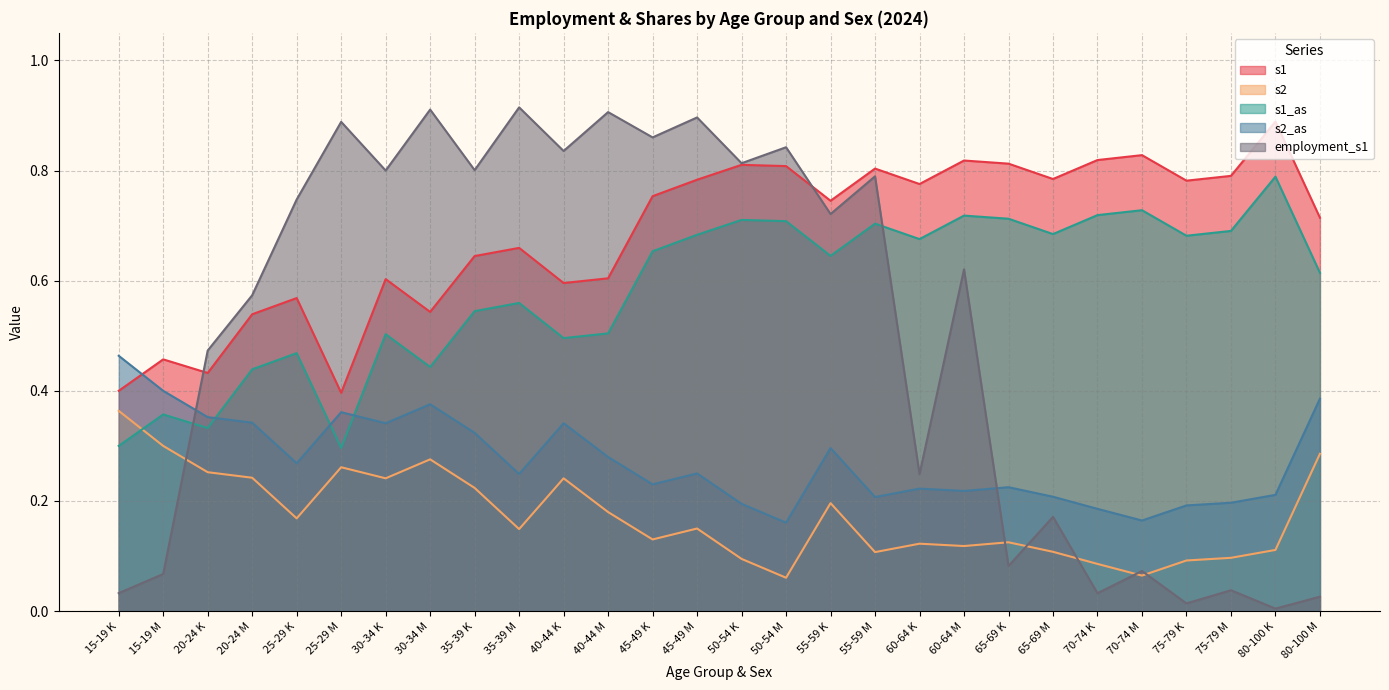

List the series in order of their peak value, lowest first.

s2, s2_as, s1_as, s1, employment_s1